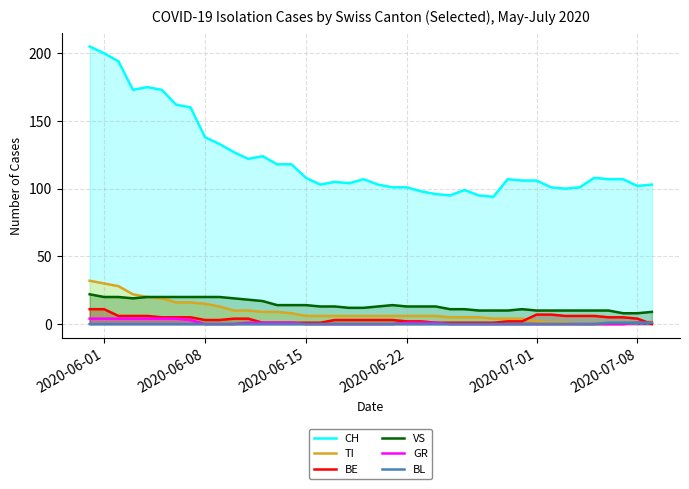

Which series has the widest spread of values?

CH